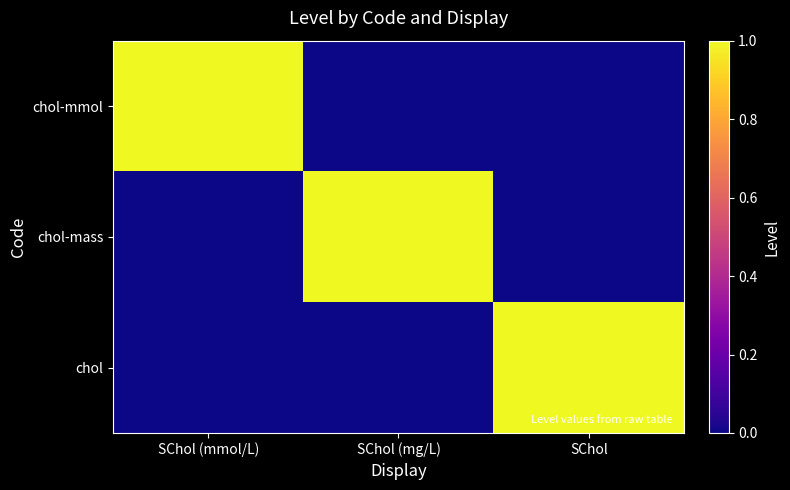

How many series are shown in this chart?

3